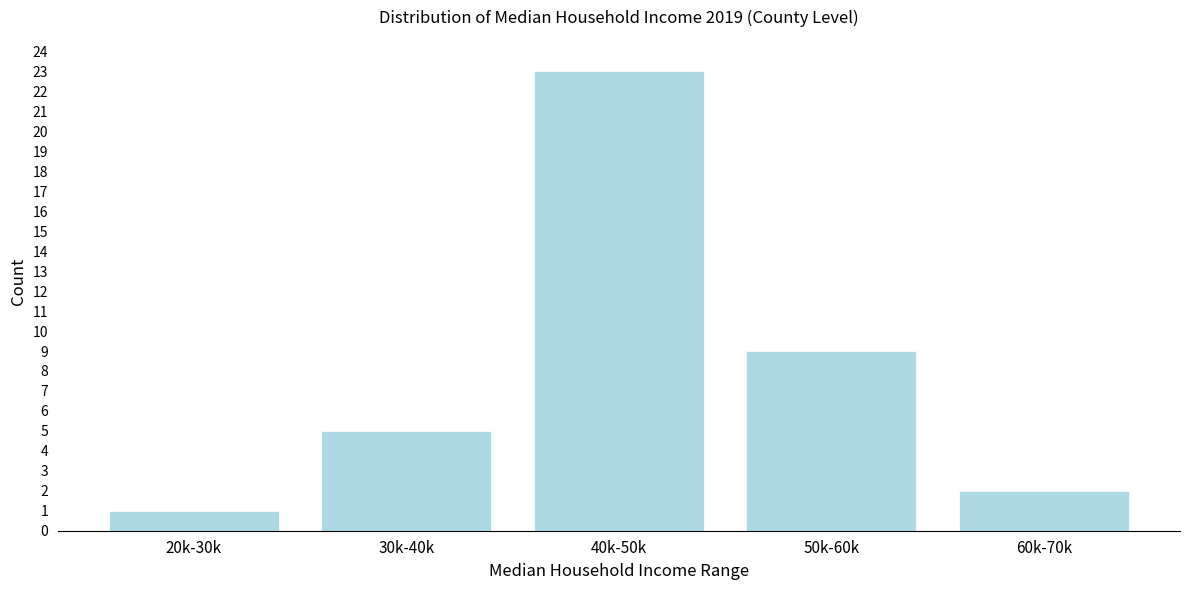

Reading left to right, list all the values displayed in this chart.

1	5	23	9	2